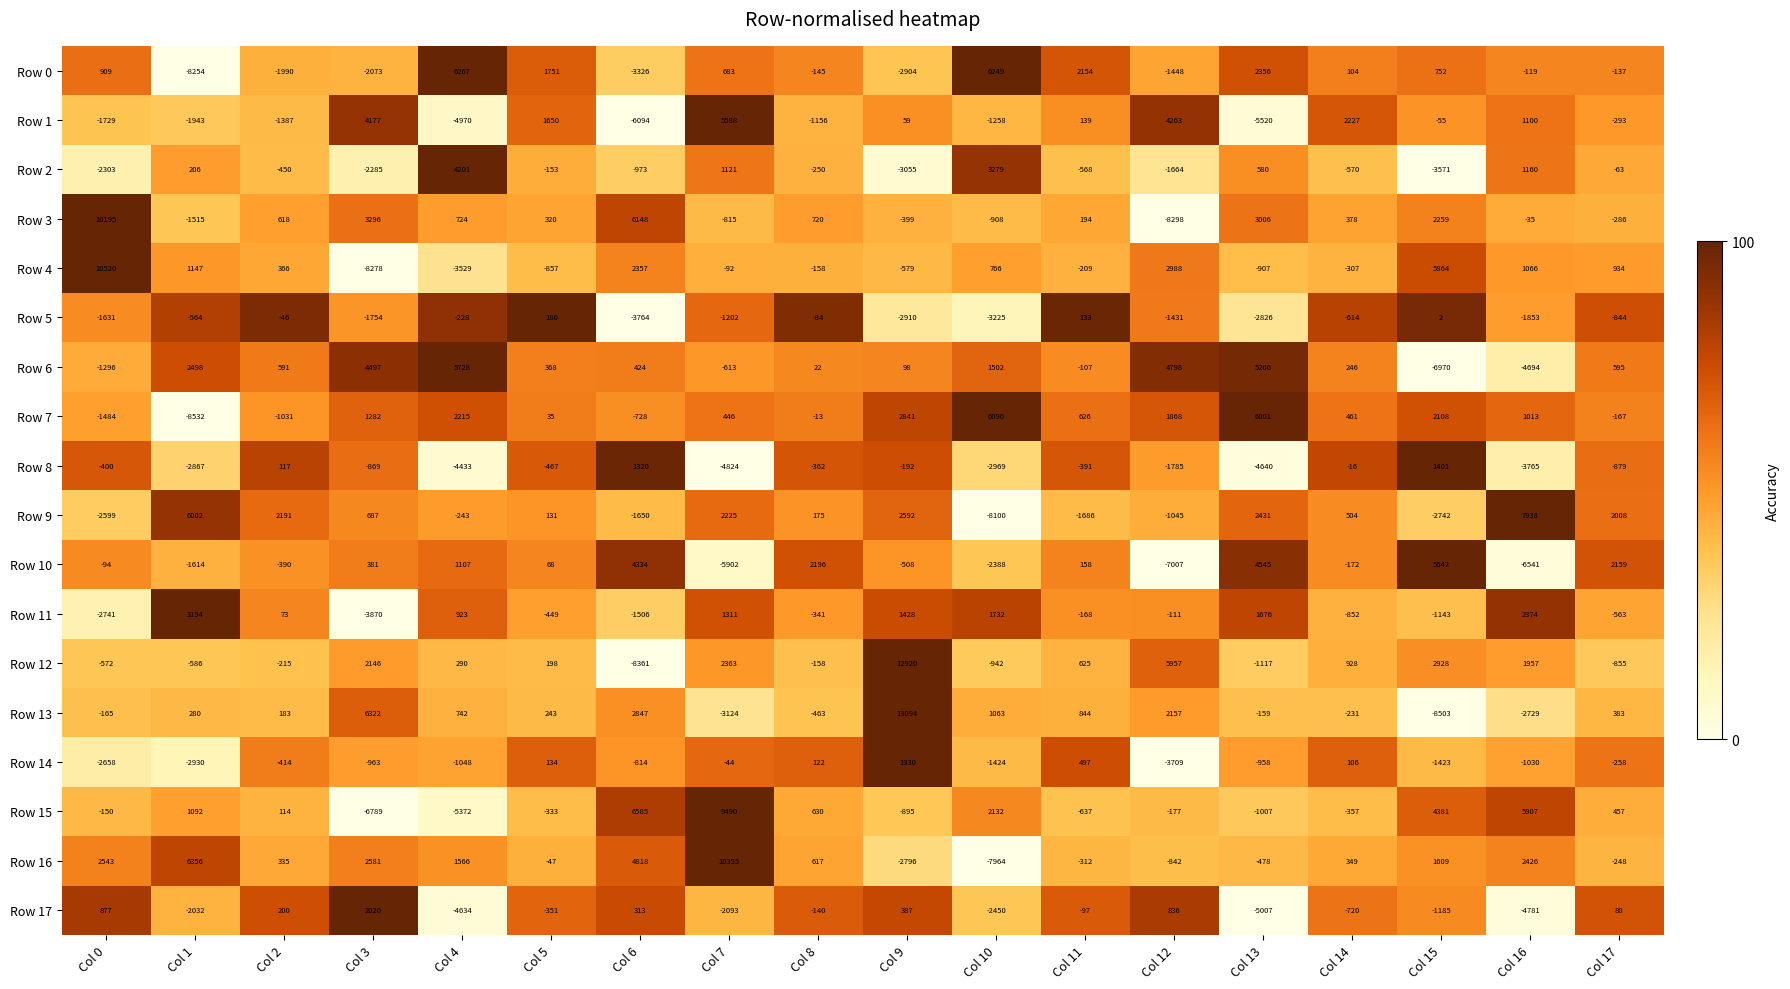

At which category is the sum across all series the highest?

Col 9